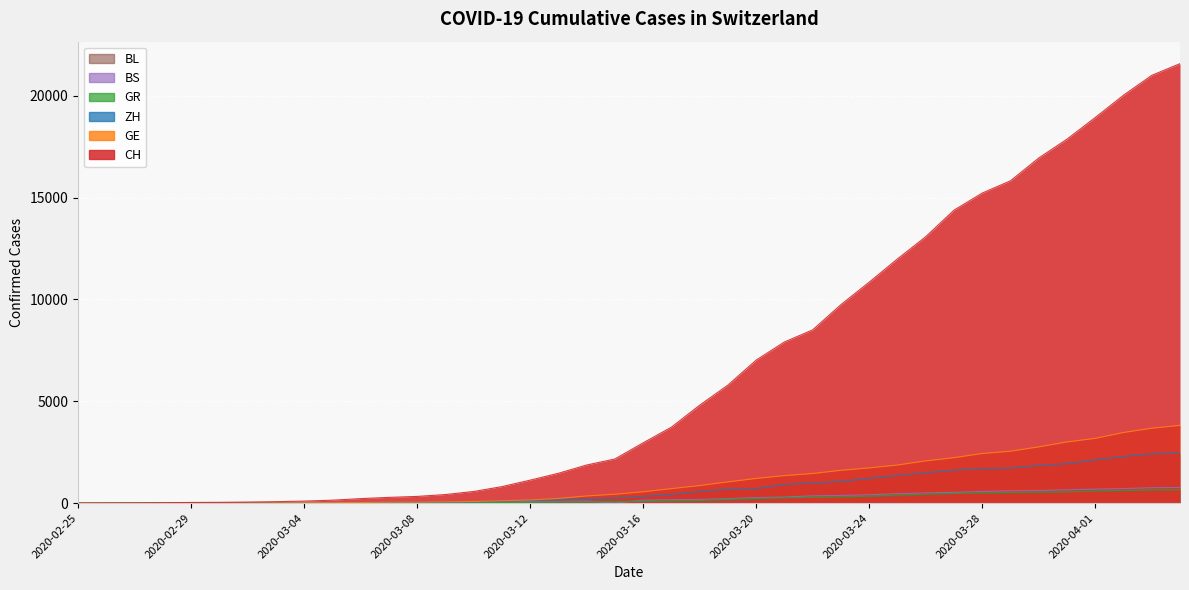

At which label does GR reach its peak?

2020-04-04